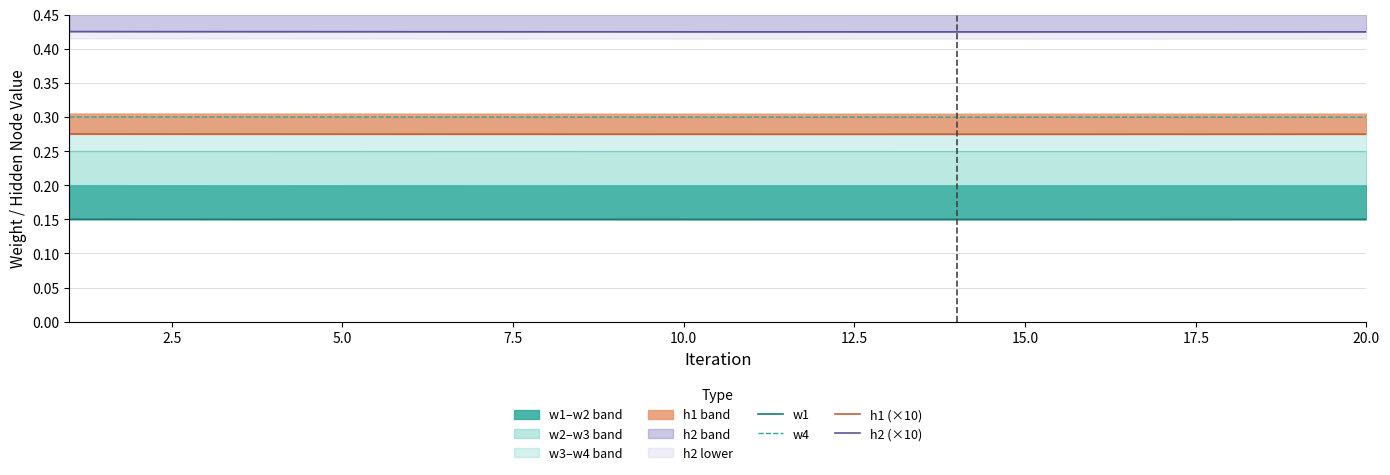

What is the smallest value displayed?

0.1